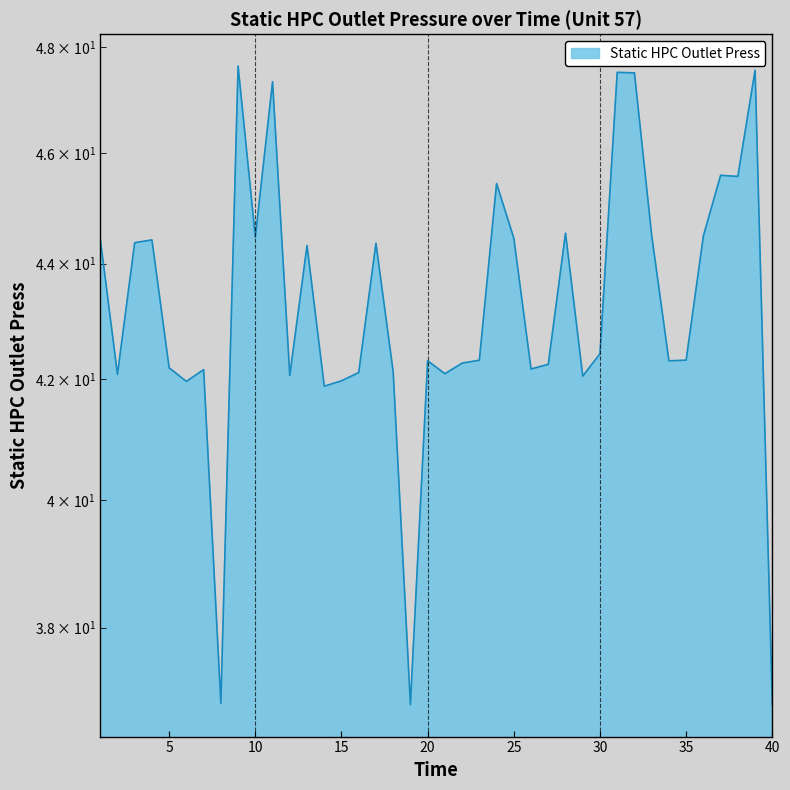

How many interior local peaks (higher than both neighbors) does the data have?

12